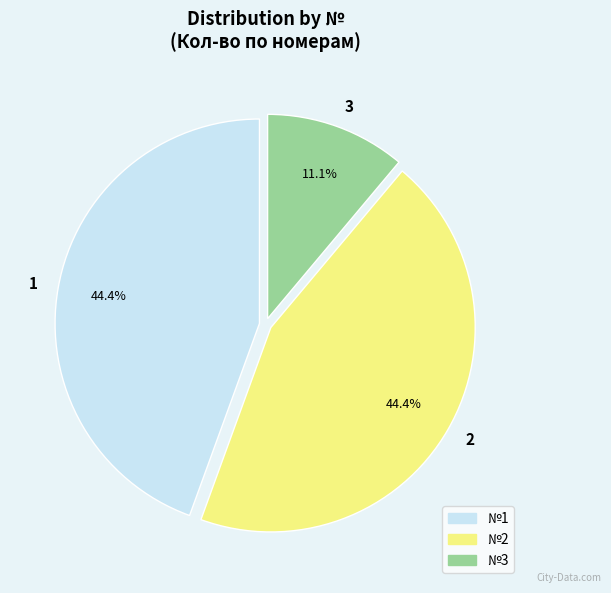

Does 1 represent more than half of the total?

No